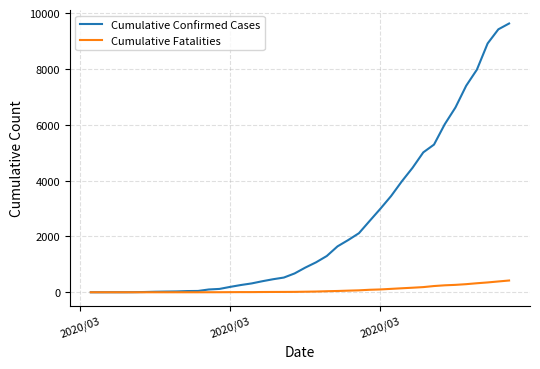

Rank the series by their maximum value, from lowest to highest.

Cumulative Fatalities, Cumulative Confirmed Cases